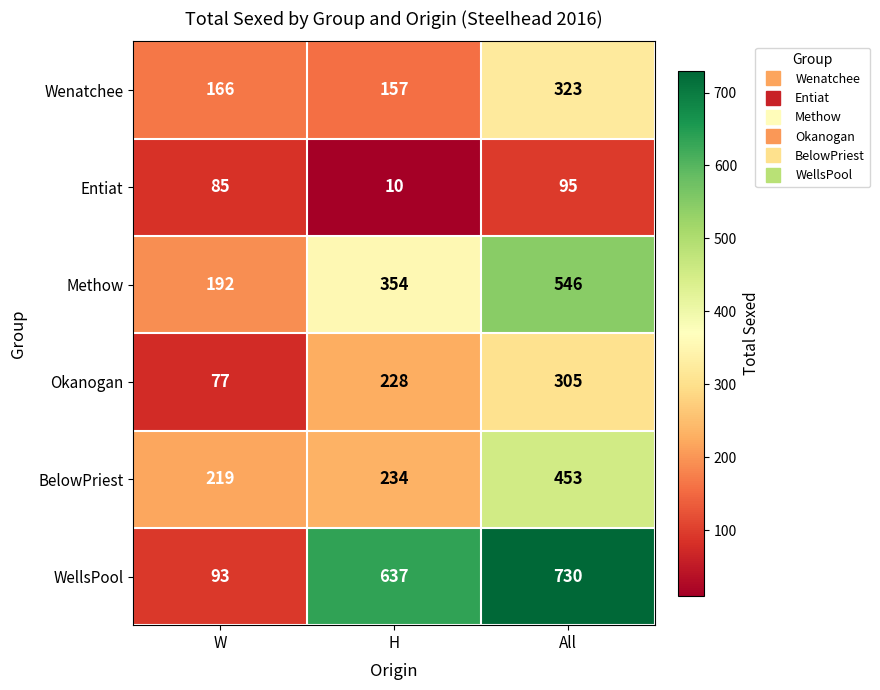

What is the minimum value shown in the chart?

10